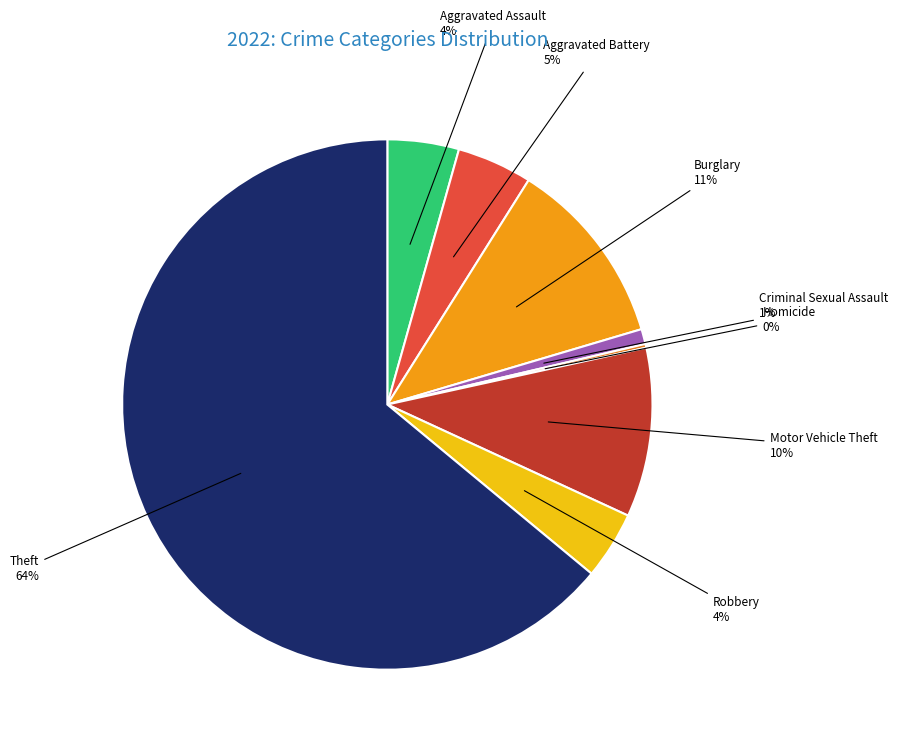

The Motor Vehicle Theft slice represents 19% of the pie. True or false?

False